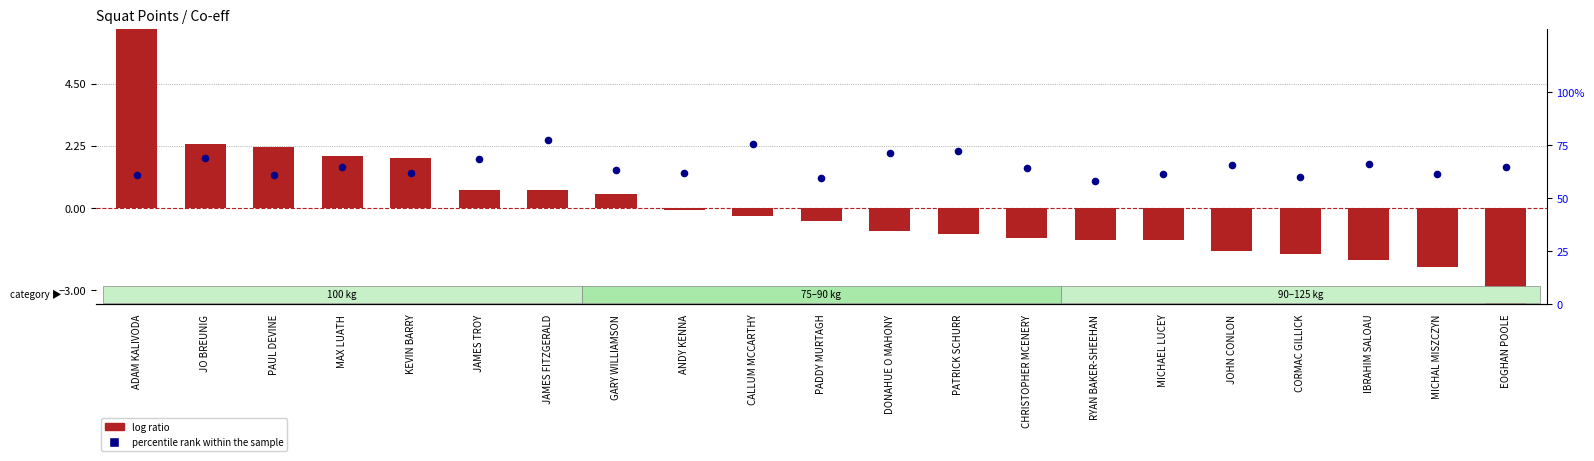

Which series reaches the minimum Y coordinate?

log ratio